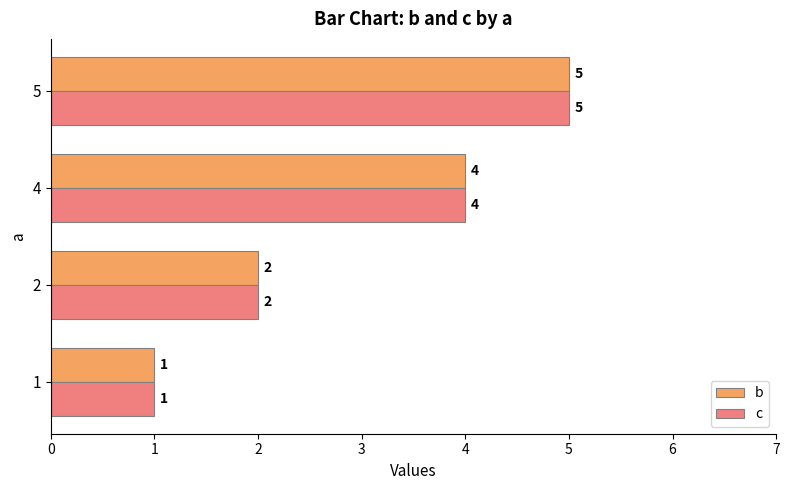

At which category is the sum across all series the highest?

5